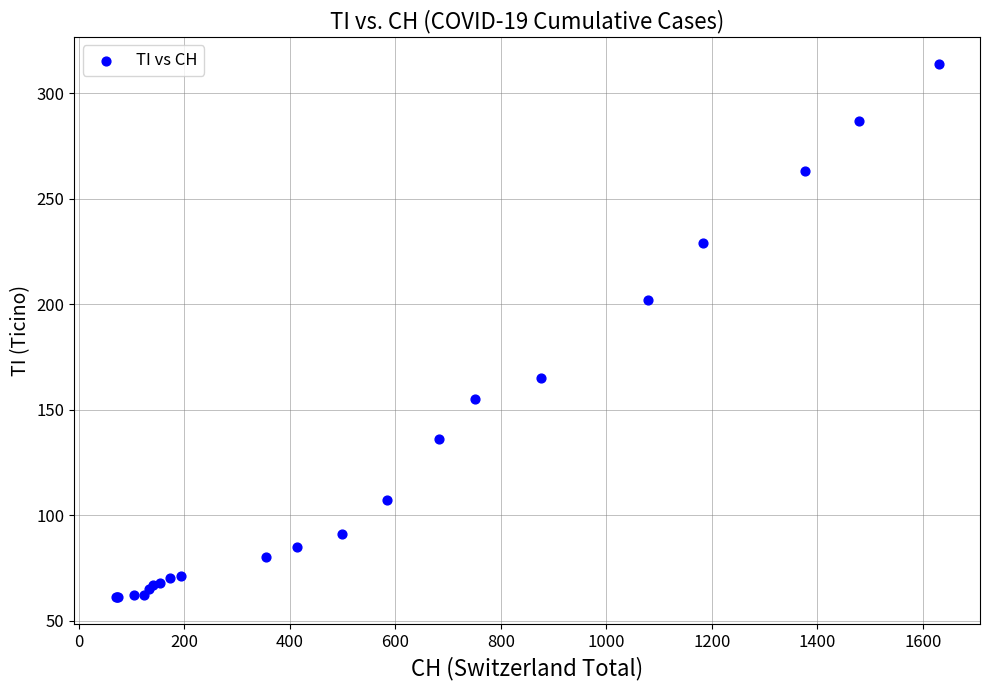

What Y value in the scatter plot is closest to 187?

202